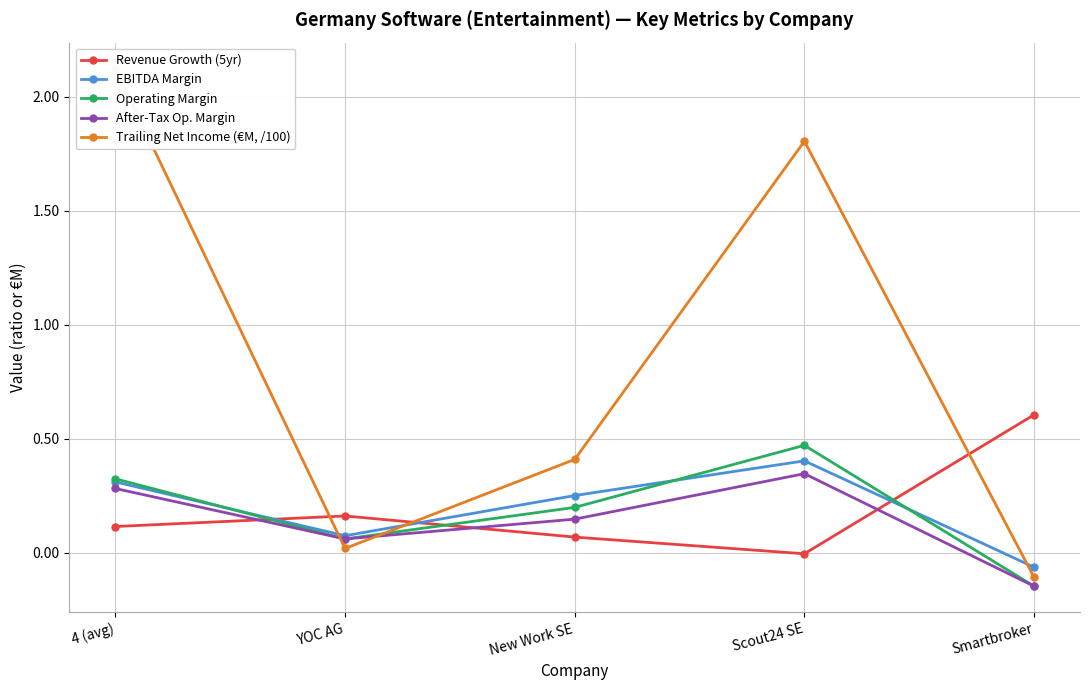

Rank the series by their maximum value, from lowest to highest.

After-Tax Op. Margin, EBITDA Margin, Operating Margin, Revenue Growth (5yr), Trailing Net Income (€M, /100)